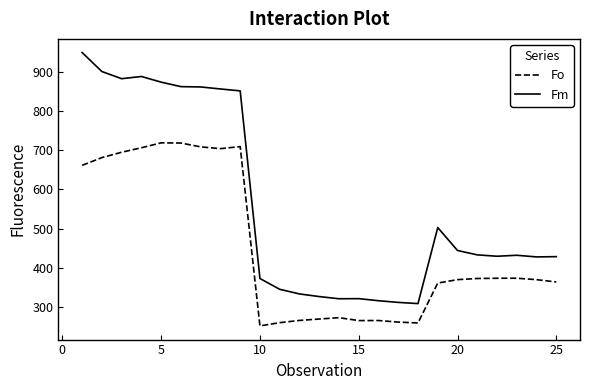

What is the sum of all Fm values?

13982.0